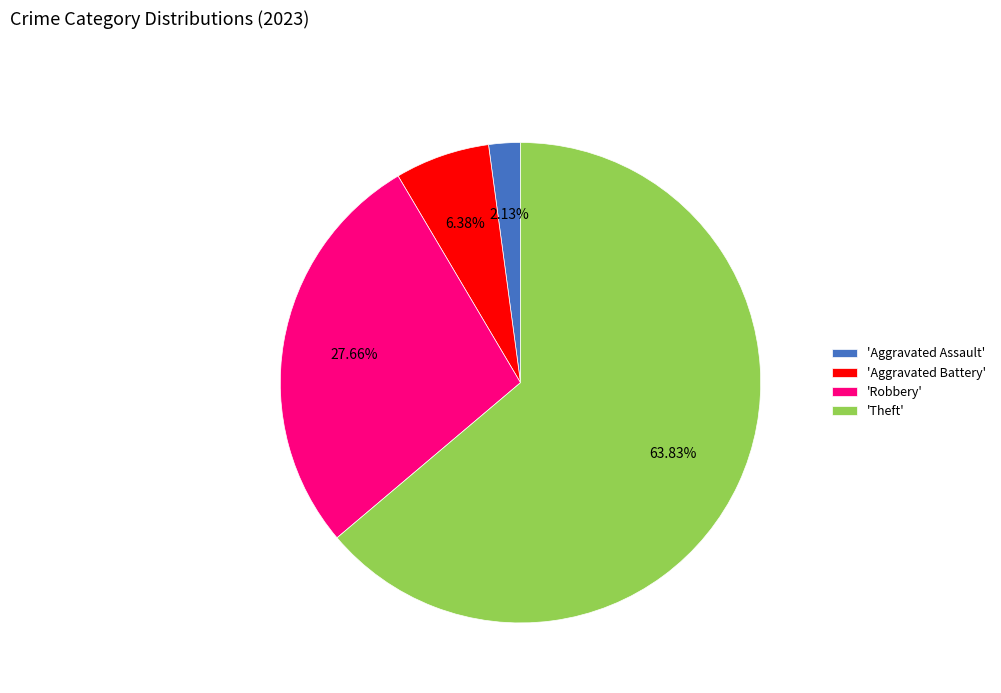

Do 'Aggravated Assault' and 'Theft' together represent more than half of the pie?

Yes